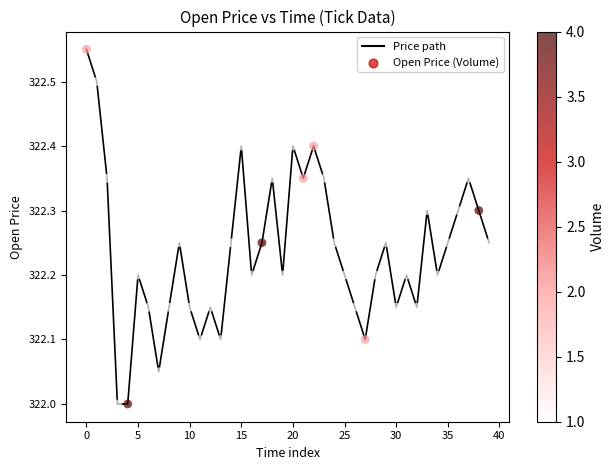

What is the smallest value displayed?

322.0